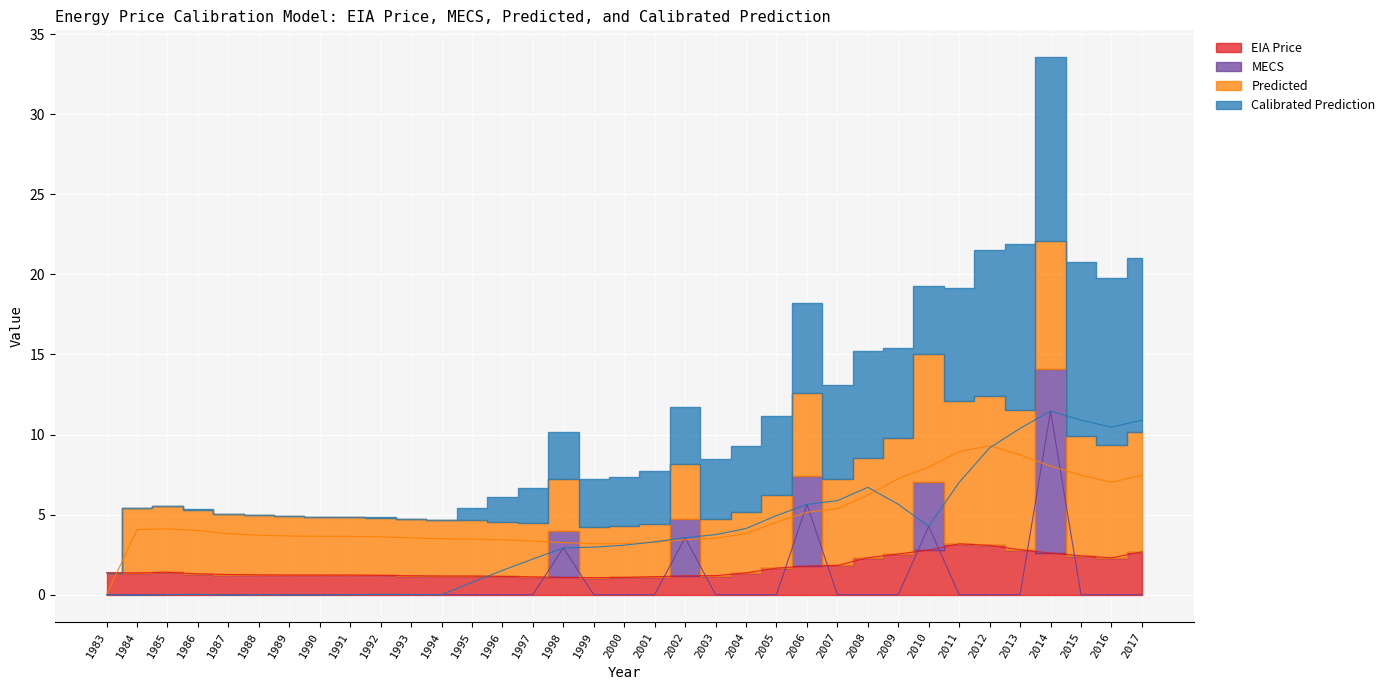

Which category has the lowest value across all series?

1984